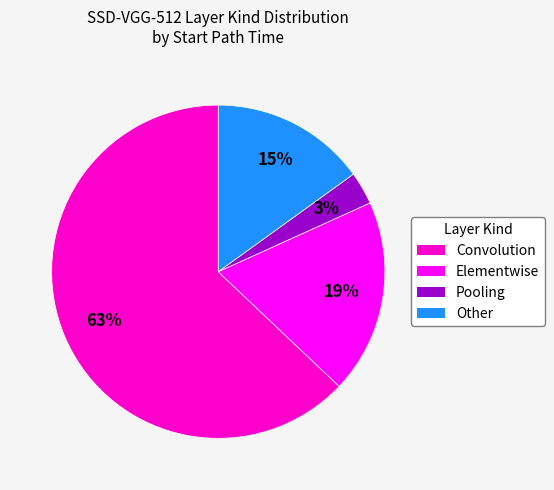

Rank the categories by value from highest to lowest.

Convolution, Elementwise, Other, Pooling